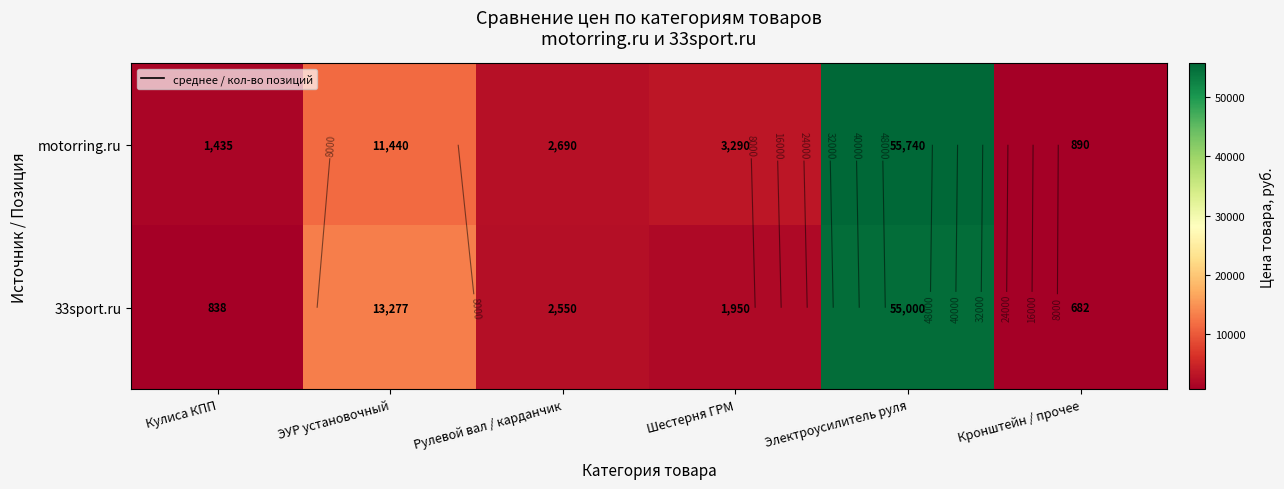

What value does the motorring.ru series have at Электроусилитель руля?

55740.0